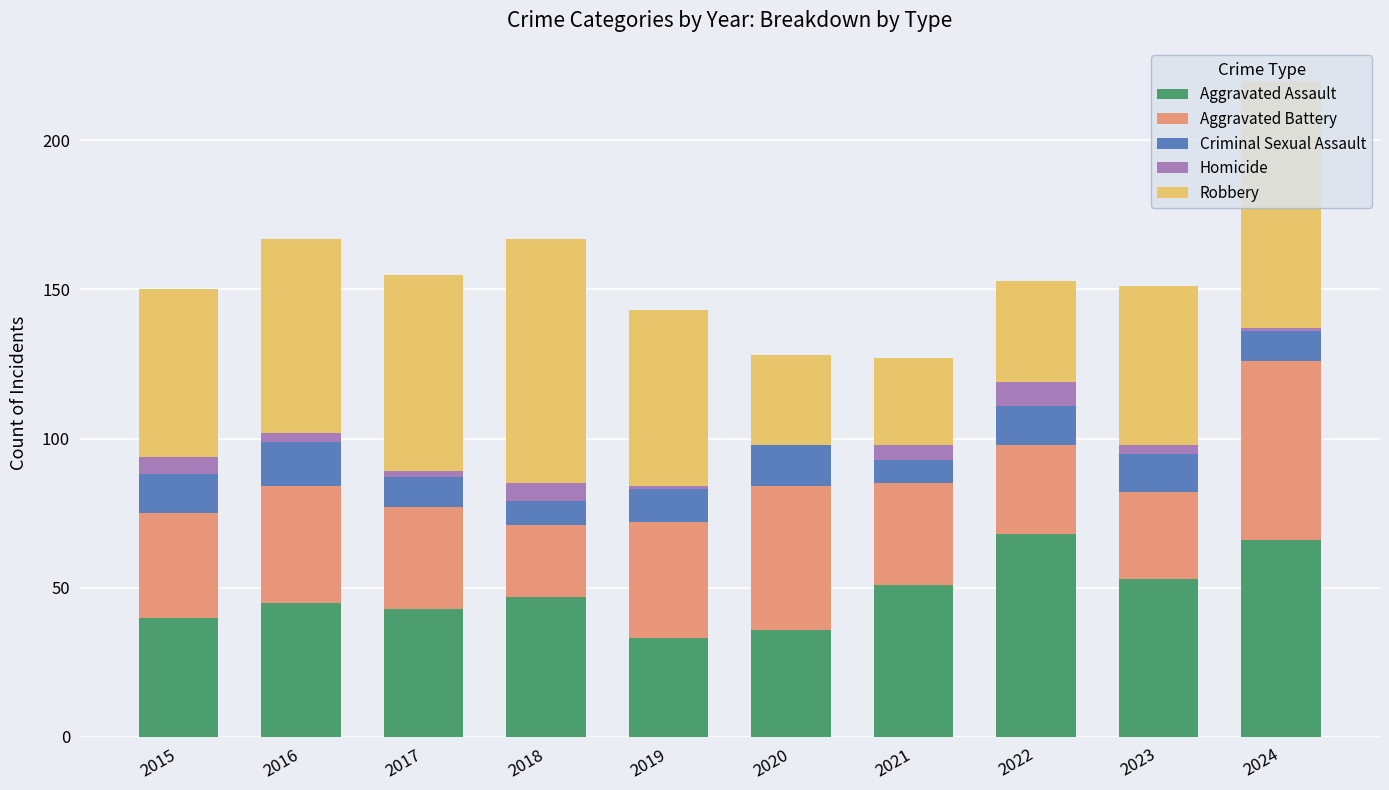

At which category is the sum across all series the highest?

2024